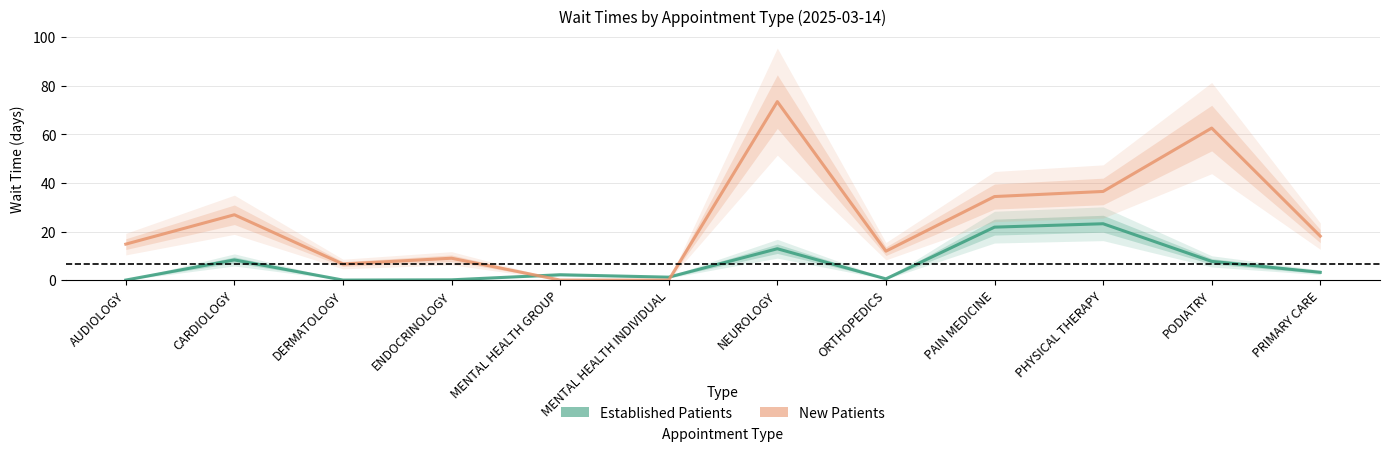

How many distinct data groups are displayed?

2